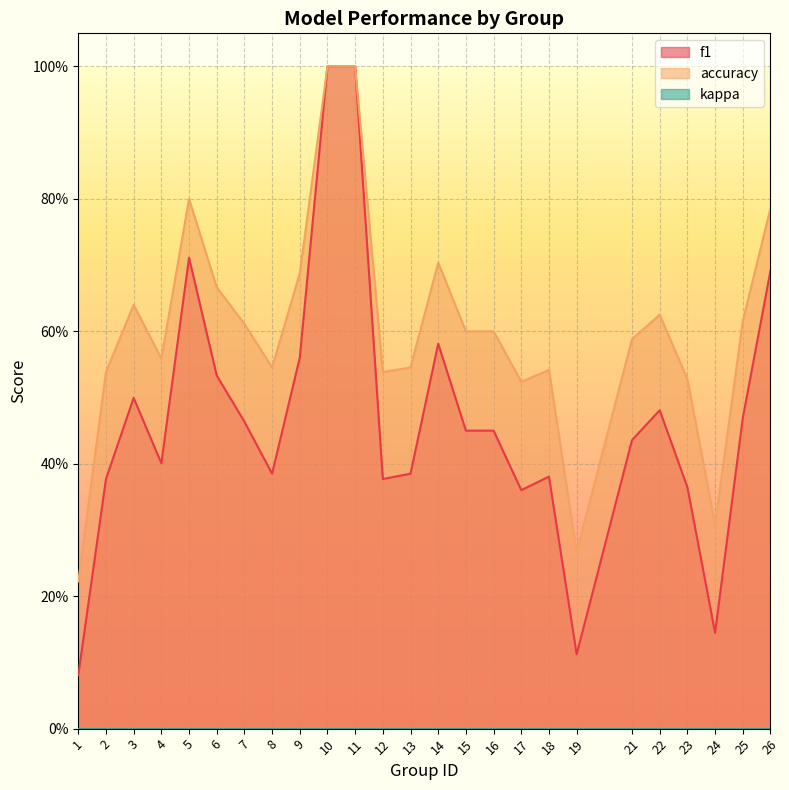

What is the difference between the accuracy values at 15 and 17?

0.1